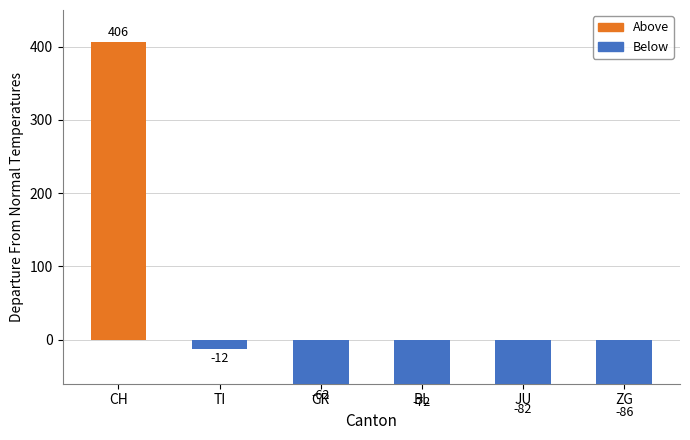

What is the smallest value displayed?

-86.8